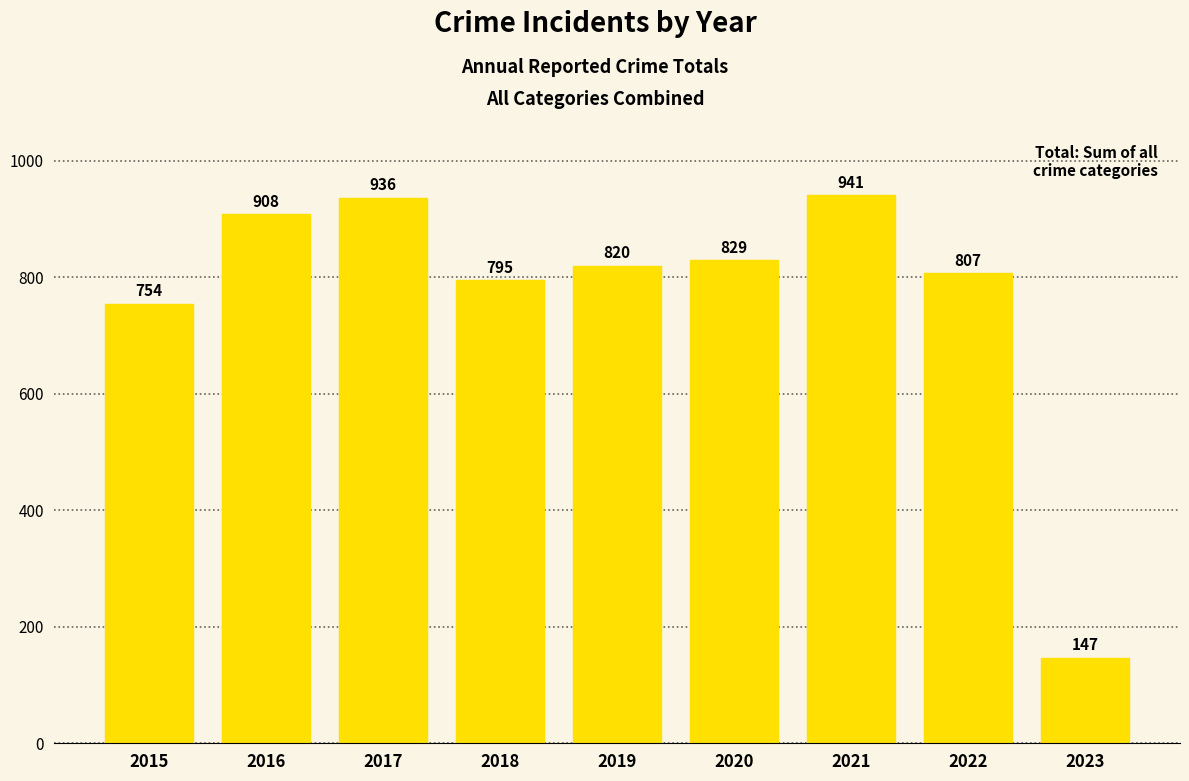

What is the difference between the second highest and minimum values?

789